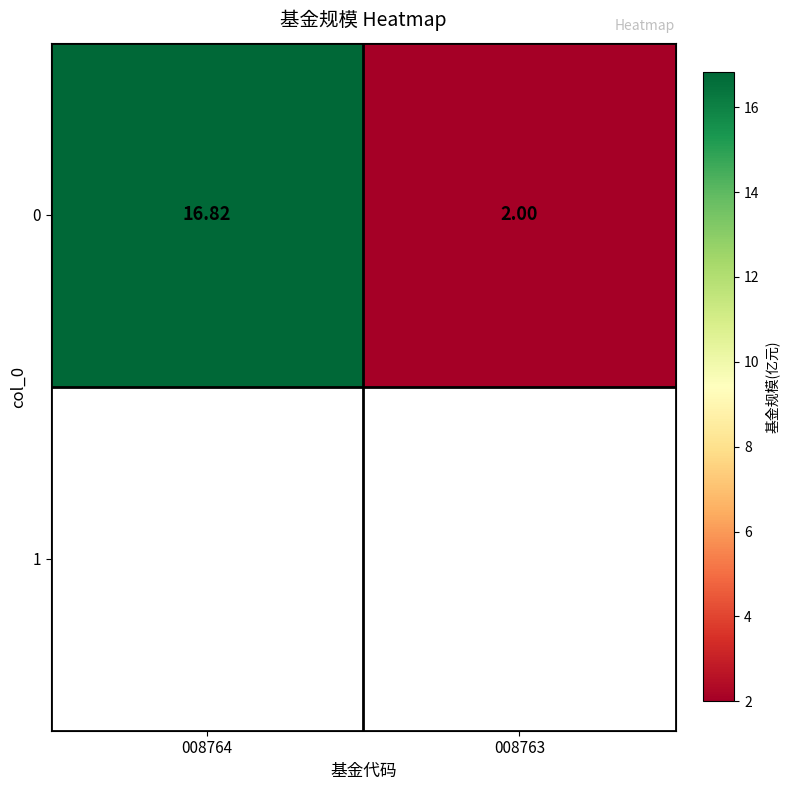

Rank the categories by value from highest to lowest.

008764, 008763